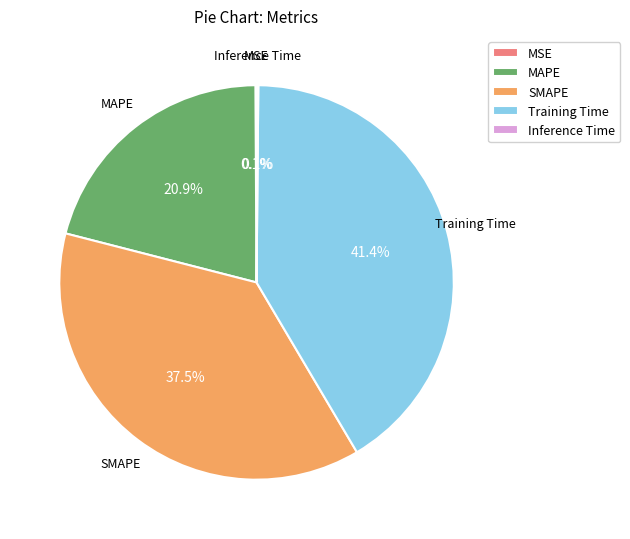

Is there any slice that represents more than half of the pie?

No